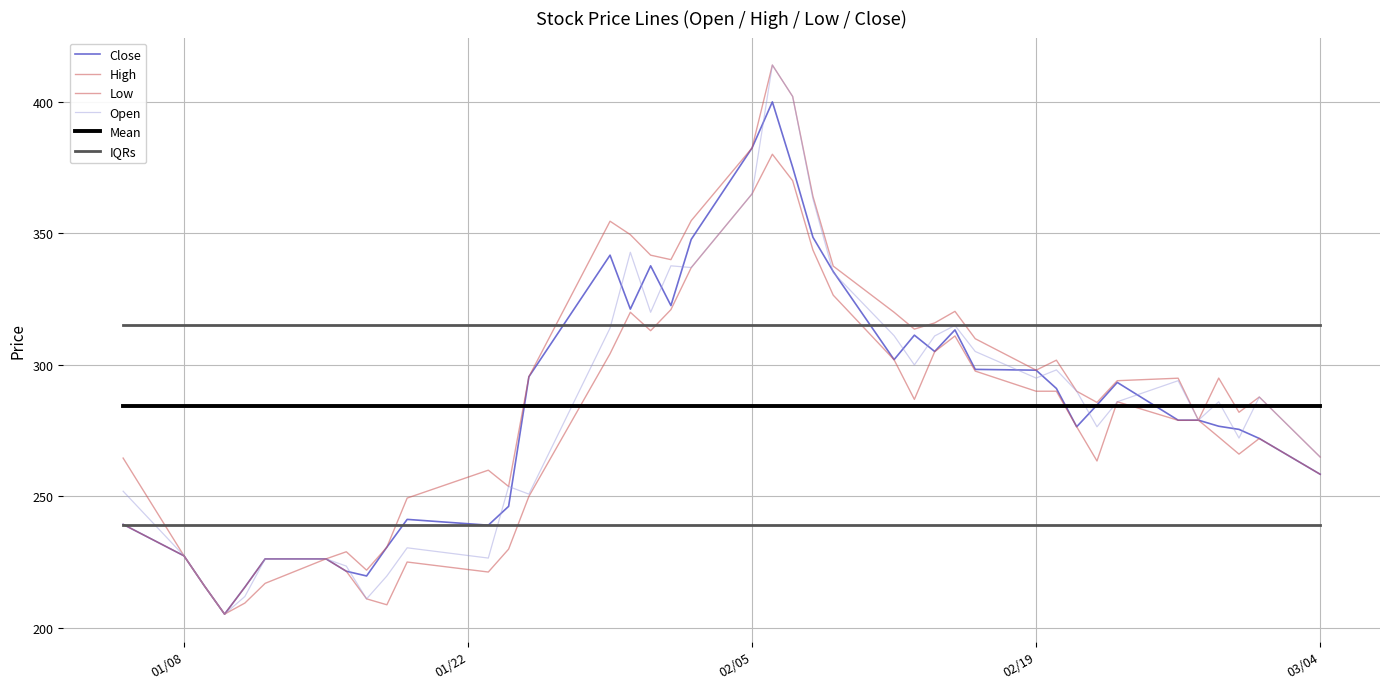

How many lines are shown in the chart?

6